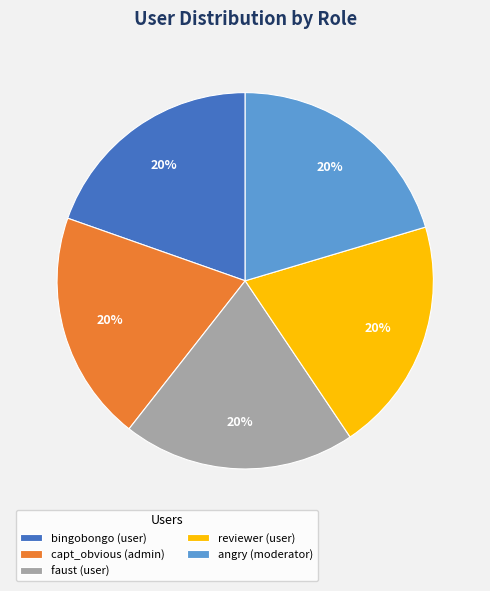

Is the sum of bingobongo and faust greater than half?

No